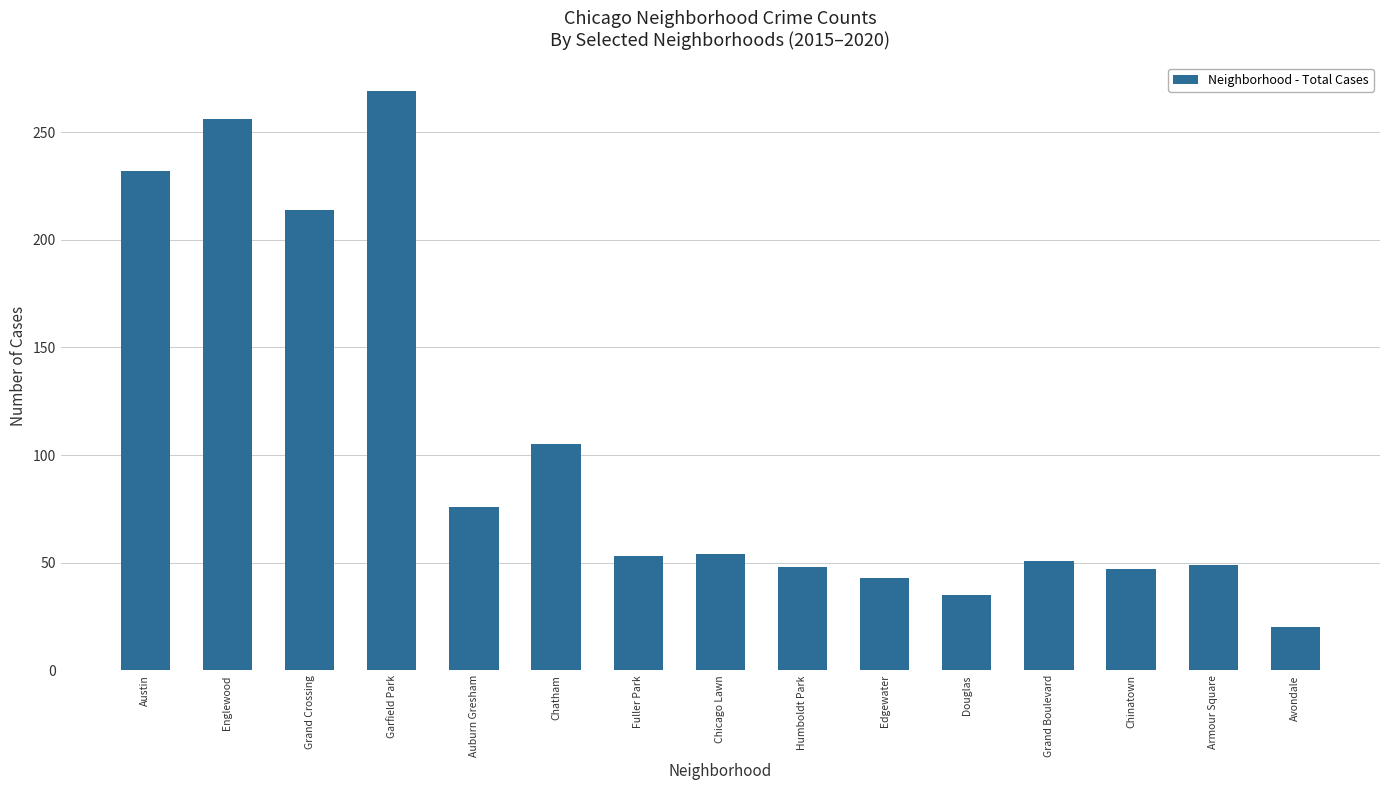

How many categories are shown in the chart?

15